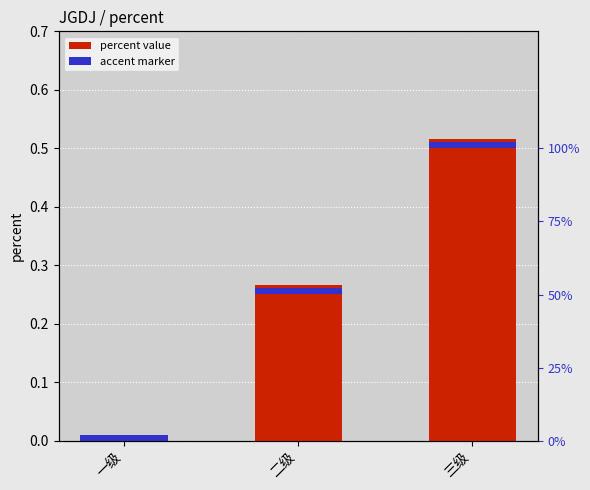

True or false: the data shows 0.3 at 三级.

False